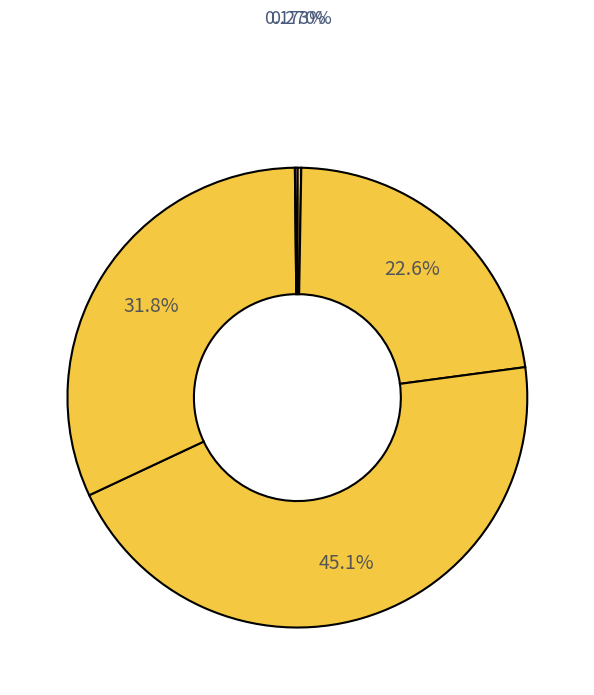

How many segments does this pie chart have?

5